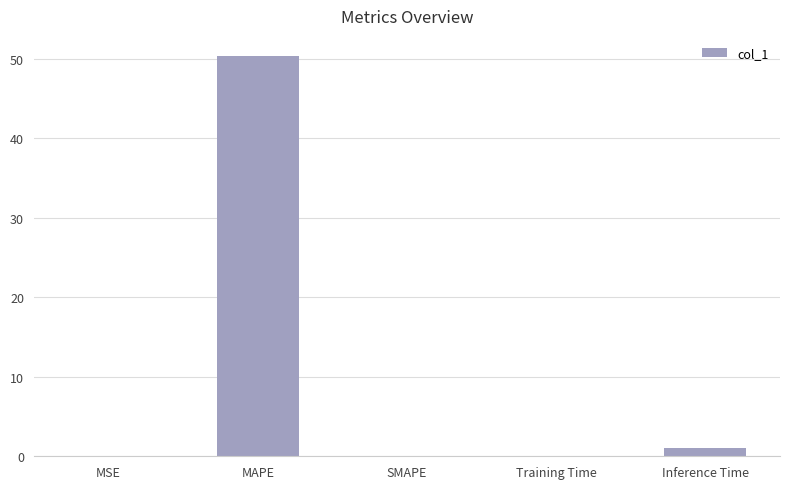

How many data points does each series have?

5